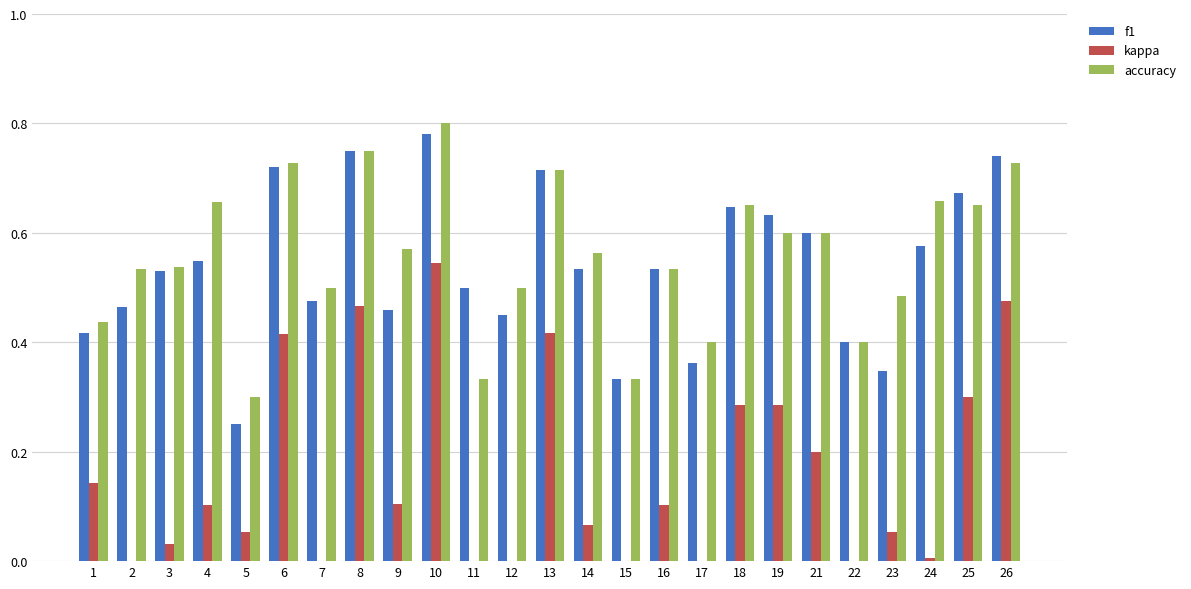

How many bars are there in each group?

3